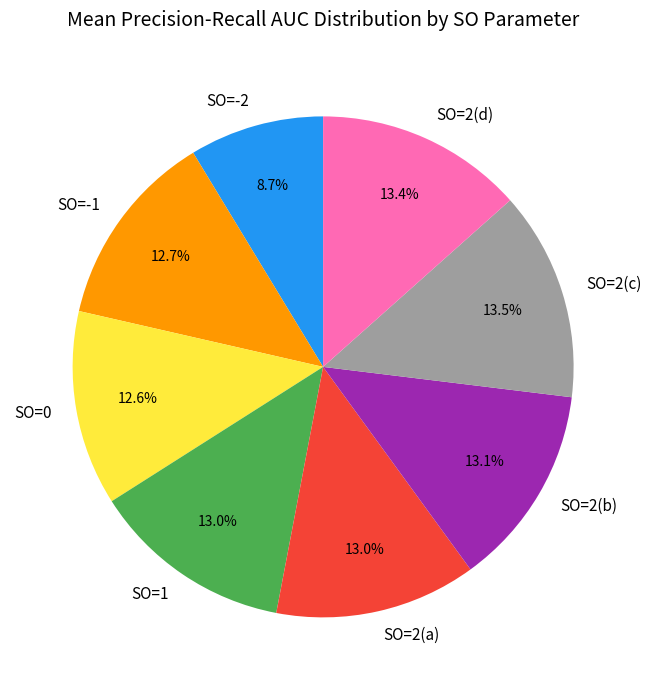

What percentage is NOT represented by SO=0?

87.4%